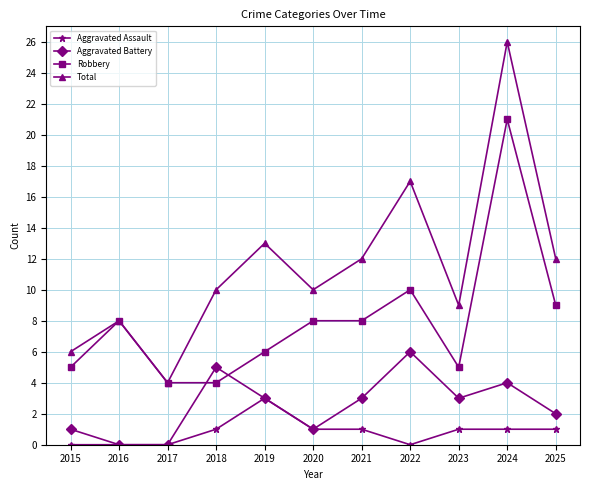

What is the value of the Aggravated Assault point at the 5th from the left?

3